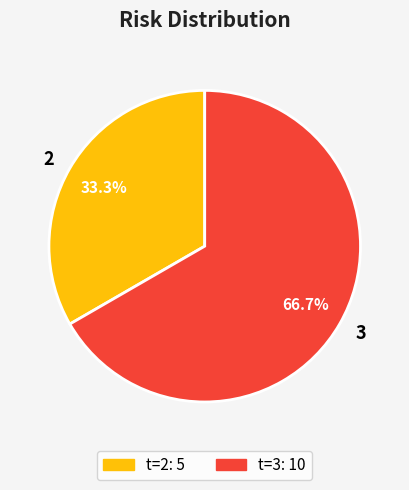

What is the largest slice in the pie chart?

3